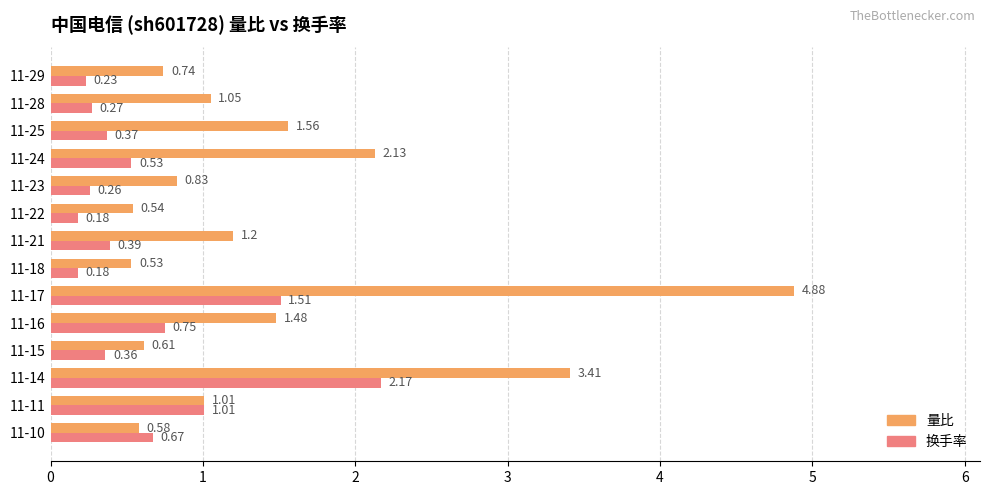

Which series has the largest range (max minus min)?

量比